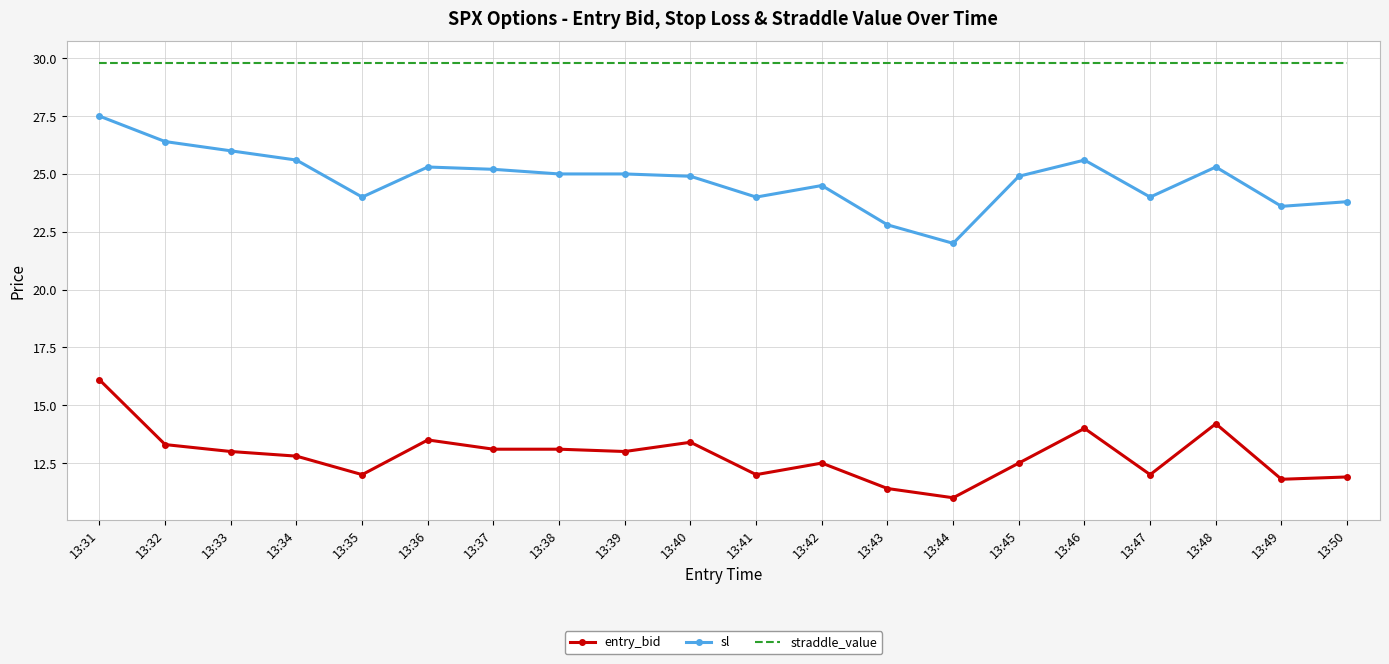

Reading right to left, list all the values displayed in this chart.

entry_bid: 13:50=11.9	13:49=11.8	13:48=14.2	13:47=12.0	13:46=14.0	13:45=12.5	13:44=11.0	13:43=11.4	13:42=12.5	13:41=12.0	13:40=13.4	13:39=13.0	13:38=13.1	13:37=13.1	13:36=13.5	13:35=12.0	13:34=12.8	13:33=13.0	13:32=13.3	13:31=16.1
sl: 13:50=23.8	13:49=23.6	13:48=25.3	13:47=24.0	13:46=25.6	13:45=24.9	13:44=22.0	13:43=22.8	13:42=24.5	13:41=24.0	13:40=24.9	13:39=25.0	13:38=25.0	13:37=25.2	13:36=25.3	13:35=24.0	13:34=25.6	13:33=26.0	13:32=26.4	13:31=27.5
straddle_value: 13:50=29.8	13:49=29.8	13:48=29.8	13:47=29.8	13:46=29.8	13:45=29.8	13:44=29.8	13:43=29.8	13:42=29.8	13:41=29.8	13:40=29.8	13:39=29.8	13:38=29.8	13:37=29.8	13:36=29.8	13:35=29.8	13:34=29.8	13:33=29.8	13:32=29.8	13:31=29.8